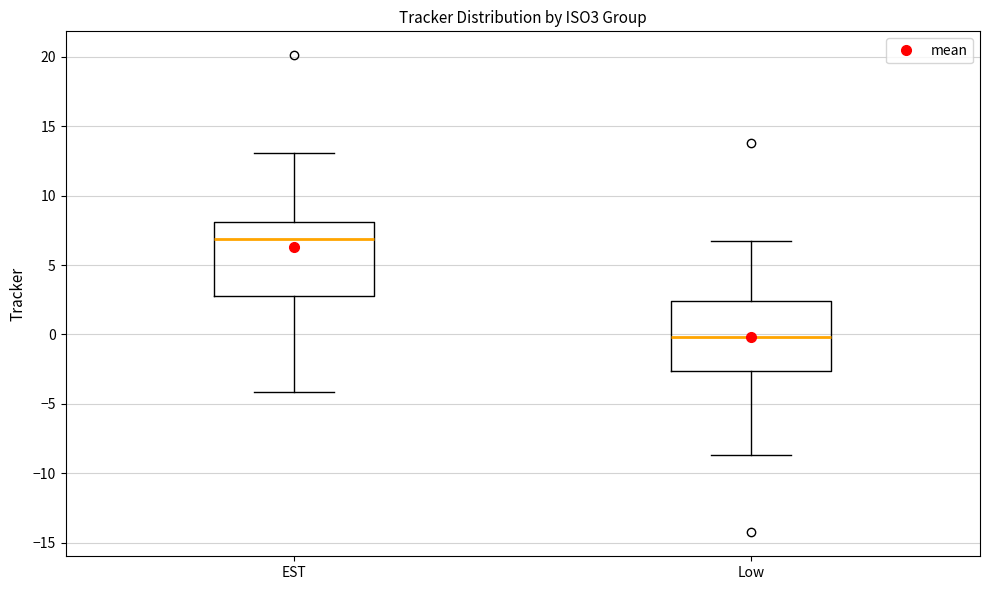

Where is the lower edge of the box for EST on the y-axis? The values are not printed on the chart, so give them approximately, as read against the axis.

3.0